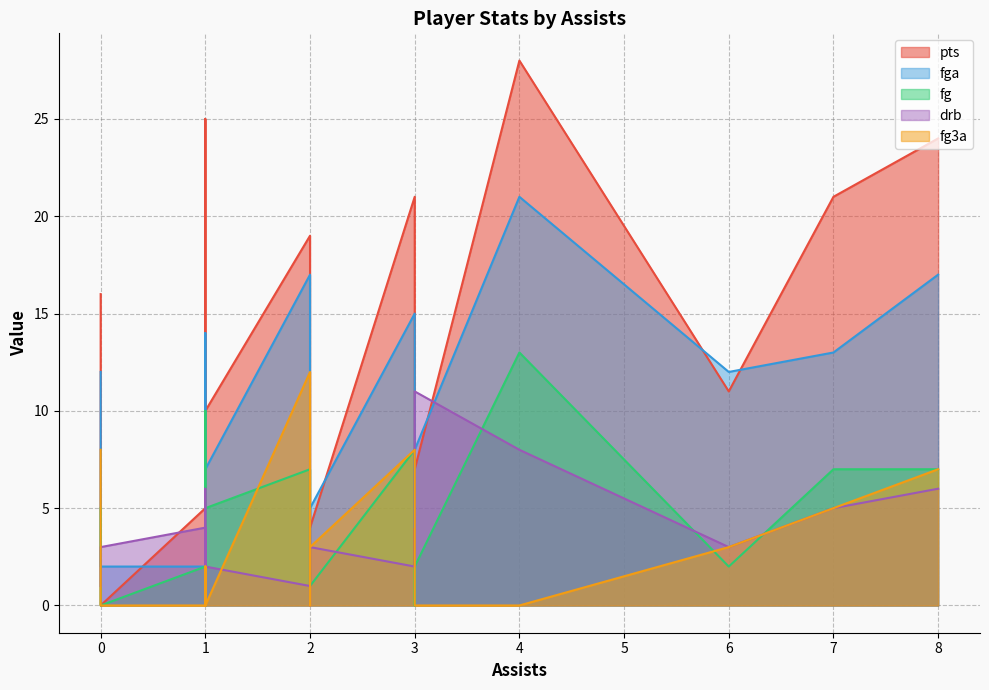

Where is fg nearest to the value 6?

2